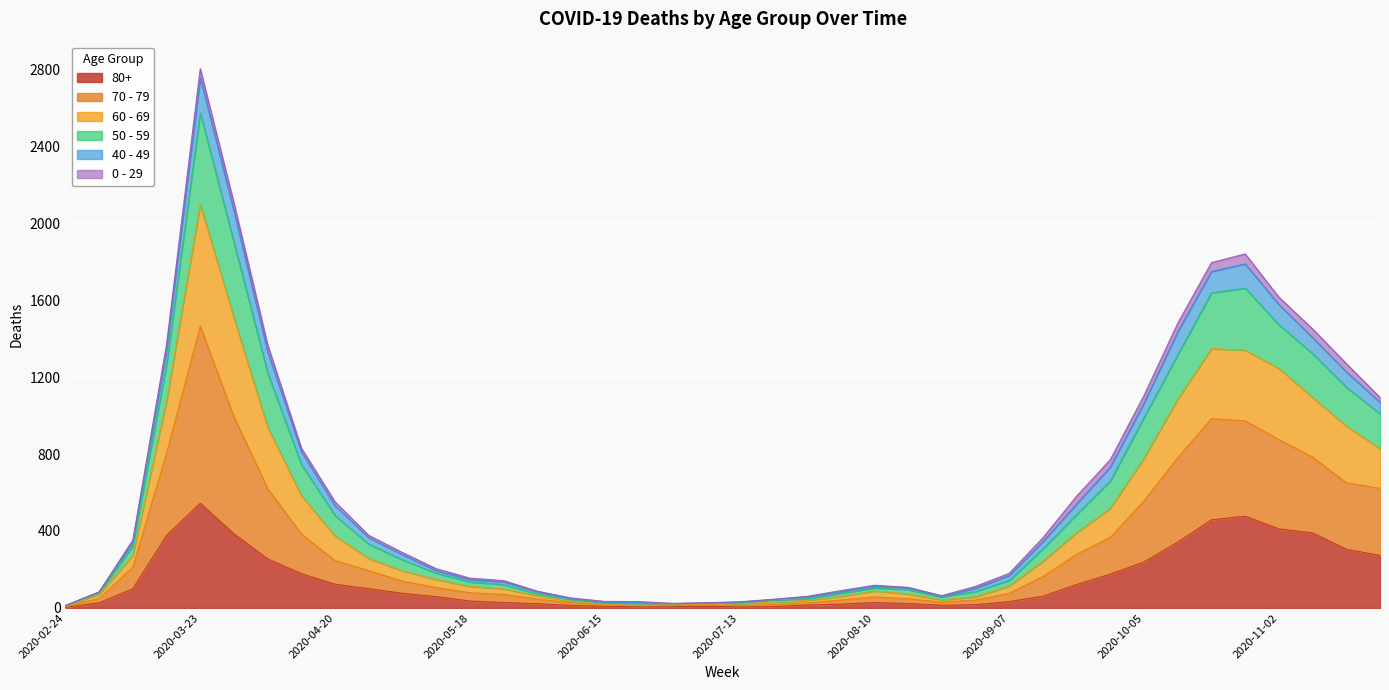

In 70 - 79, how many points are higher than both neighbors (excluding endpoints)?

3